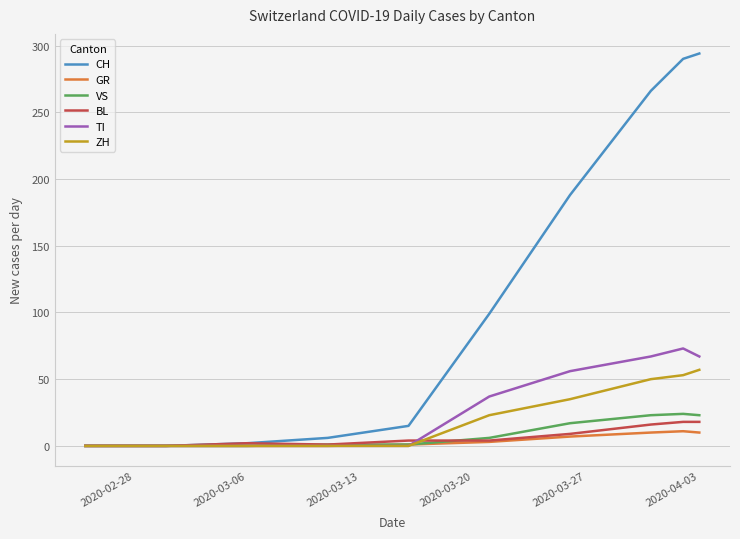

Which series has the largest range (max minus min)?

CH